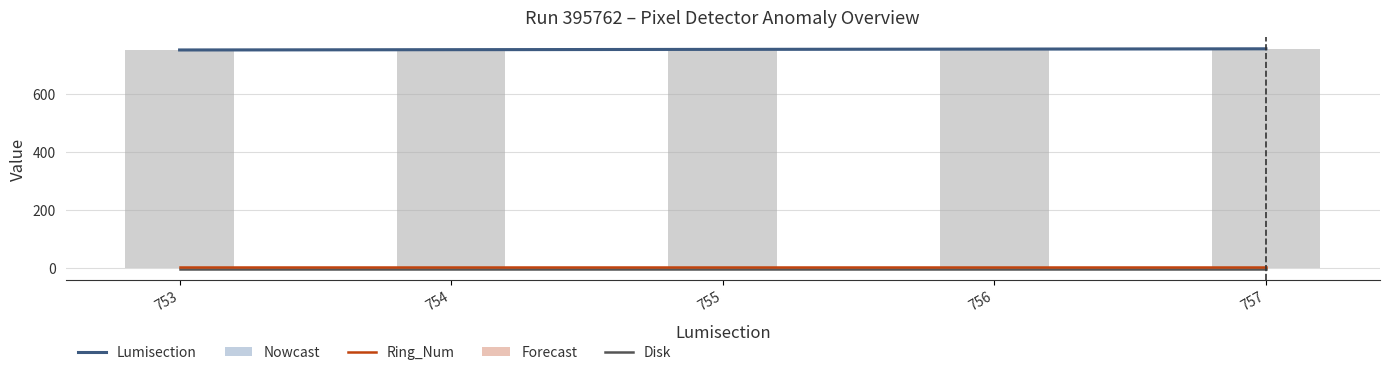

Reading right to left, what are all the values shown in this chart?

Lumisection: 757	756	755	754	753
Disk: -2	-2	-2	-2	-2
Ring_Num: 2	2	2	2	2
Lumisection (bars): 757	756	755	754	753